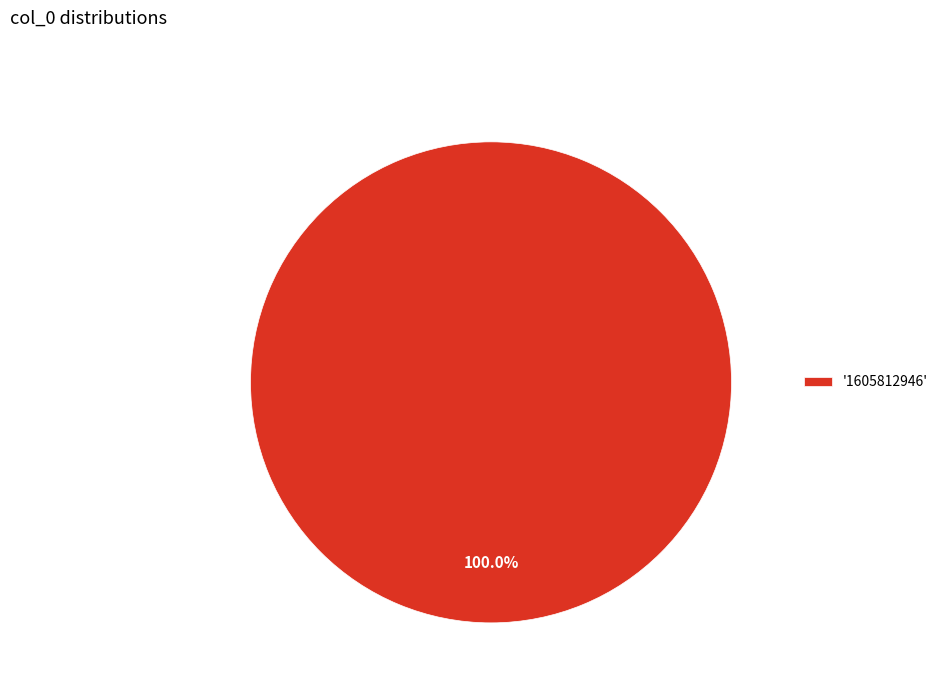

Rank the categories by value from lowest to highest.

'1605812946'